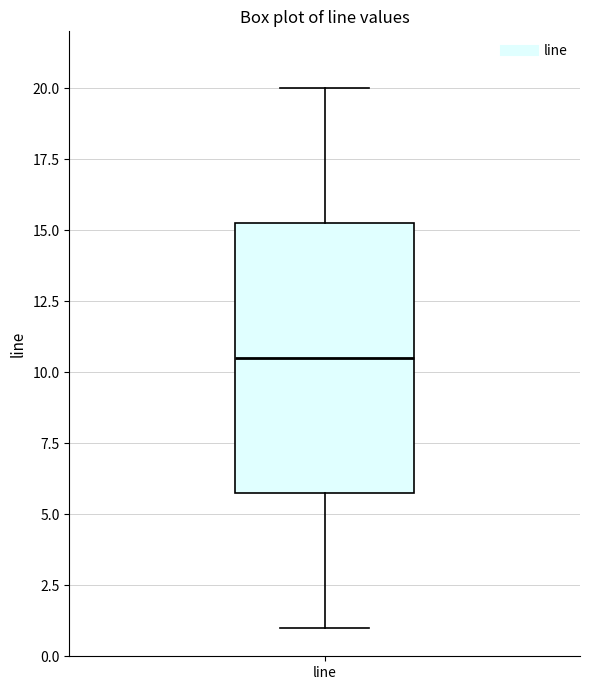

Read this box plot against the y-axis: the position of the median line, the range covered by the box, and the ends of both whiskers. The values are not printed on the chart, so give them approximately, as read against the axis.

median 10.5, box 6.0 to 15.5, whiskers 1.0 to 20.0